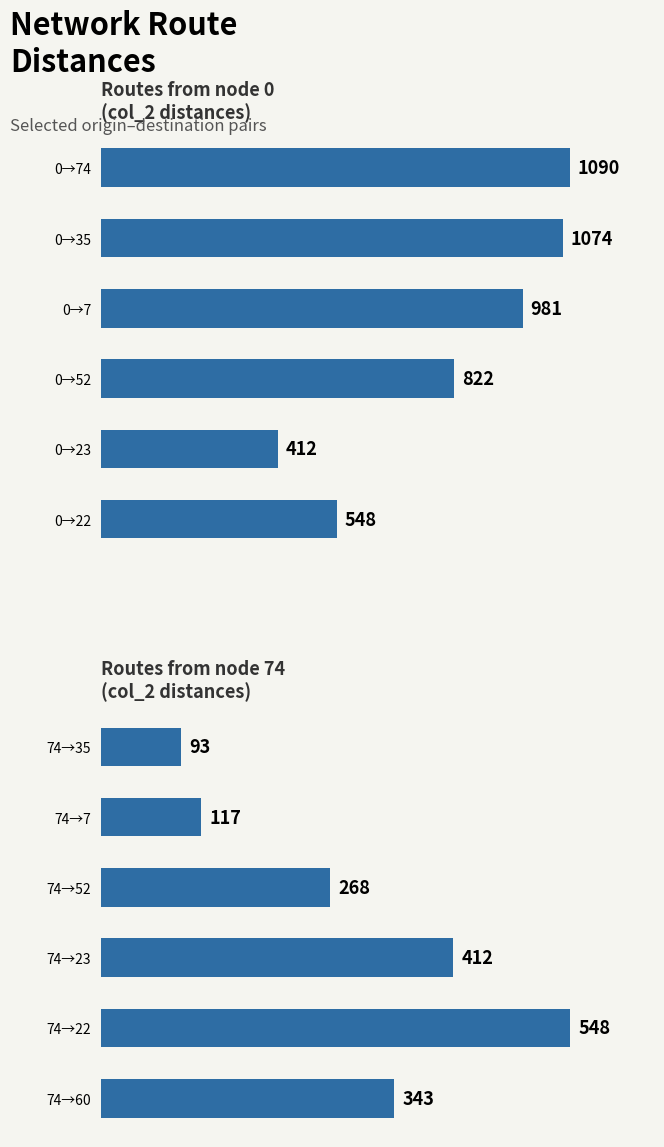

Reading left to right, transcribe all the data shown in this chart.

Routes from node 0: 548	412	822	981	1074	1090
Routes from node 74: 343	548	412	268	117	93